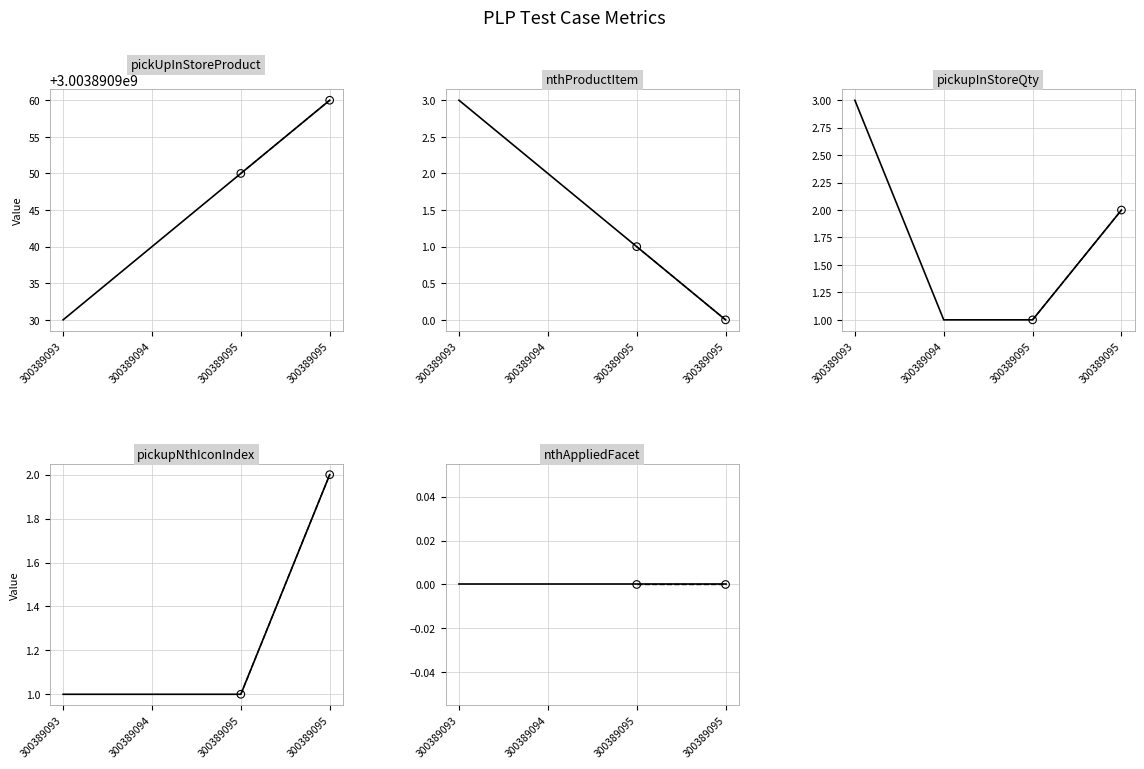

What is the total value across all series at 300389095?

3003890953